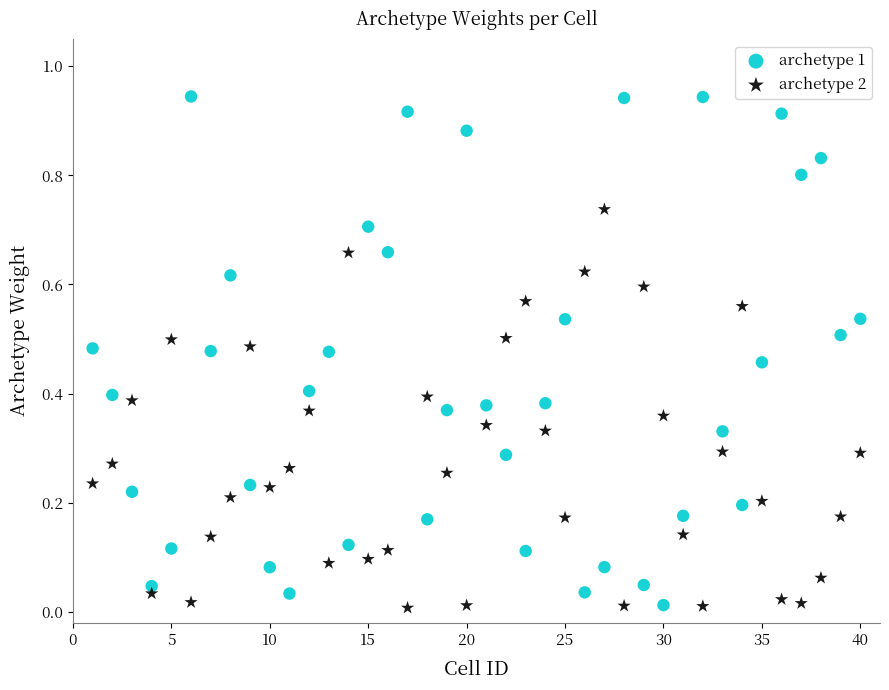

Which series has the largest Y range (max minus min)?

archetype 1